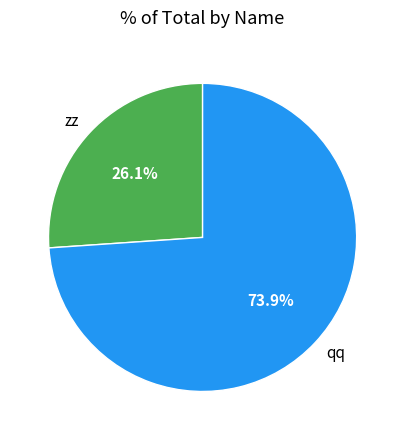

Is there any slice that represents more than half of the pie?

Yes